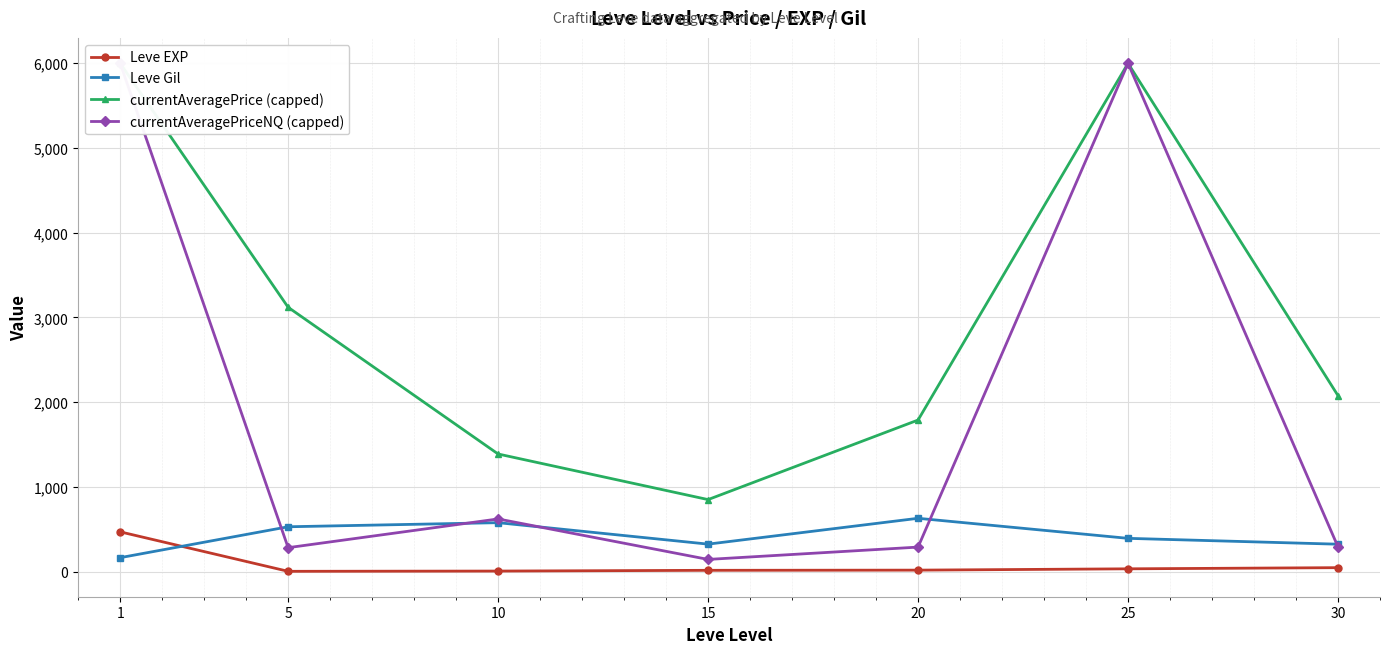

At which label does currentAveragePrice (capped) first exceed 2076?

1